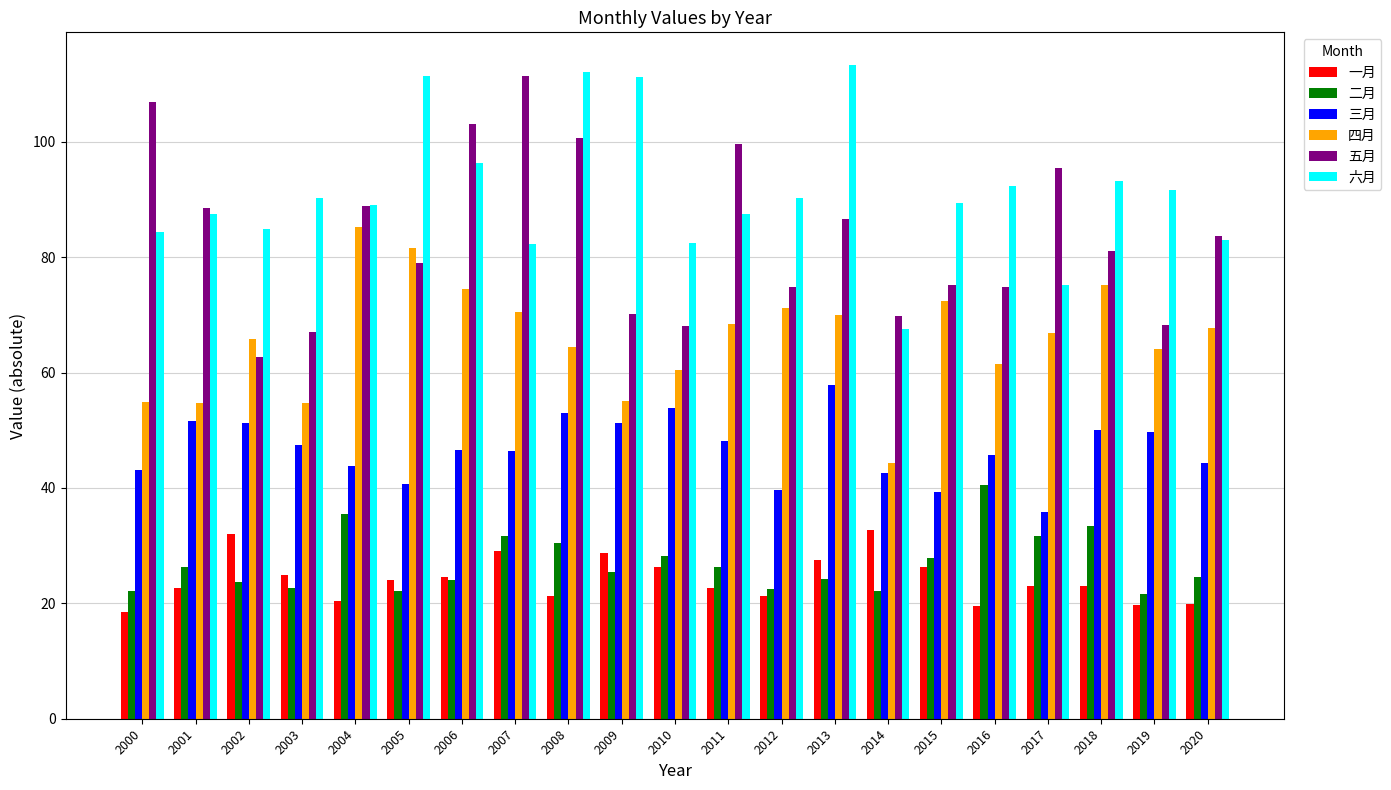

Which series has the largest total across all categories?

六月